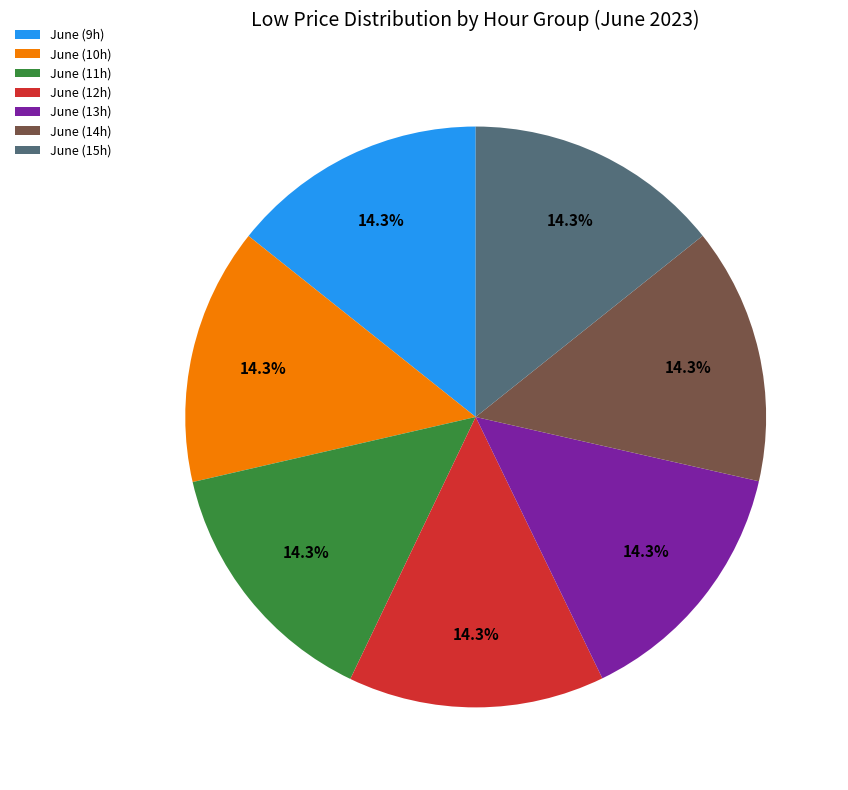

Approximately how many times larger is the value at June (10h) compared to June (12h)?

1.0